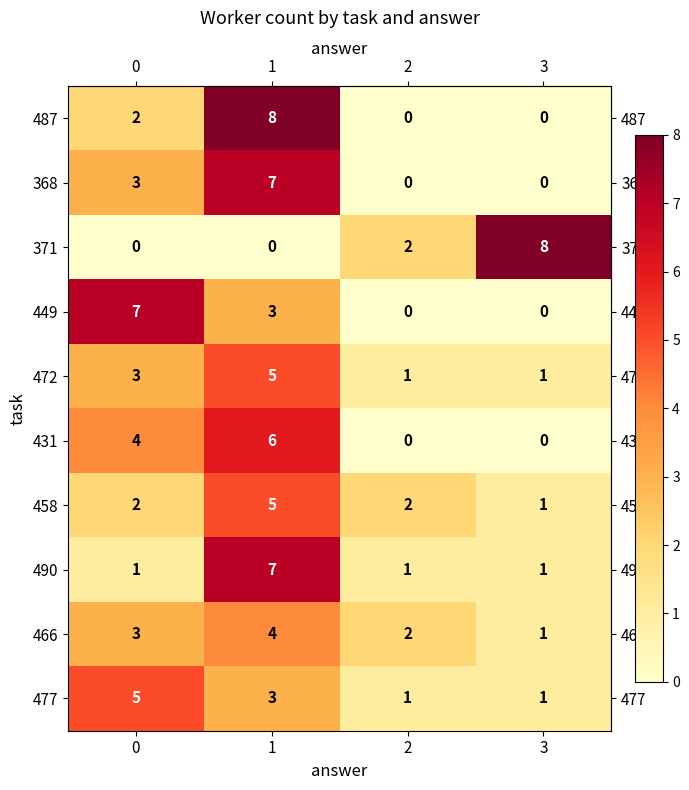

What is the greatest value displayed?

8